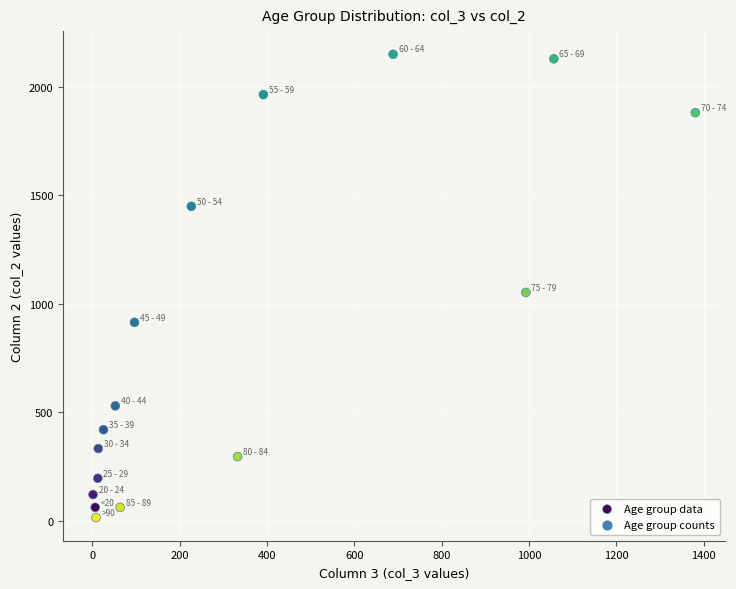

What Y value in the scatter plot is closest to 1083?

1053